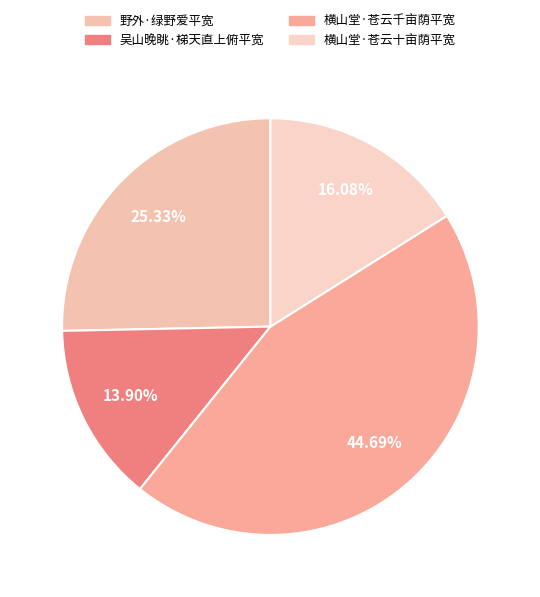

How many slices are in this pie chart?

4